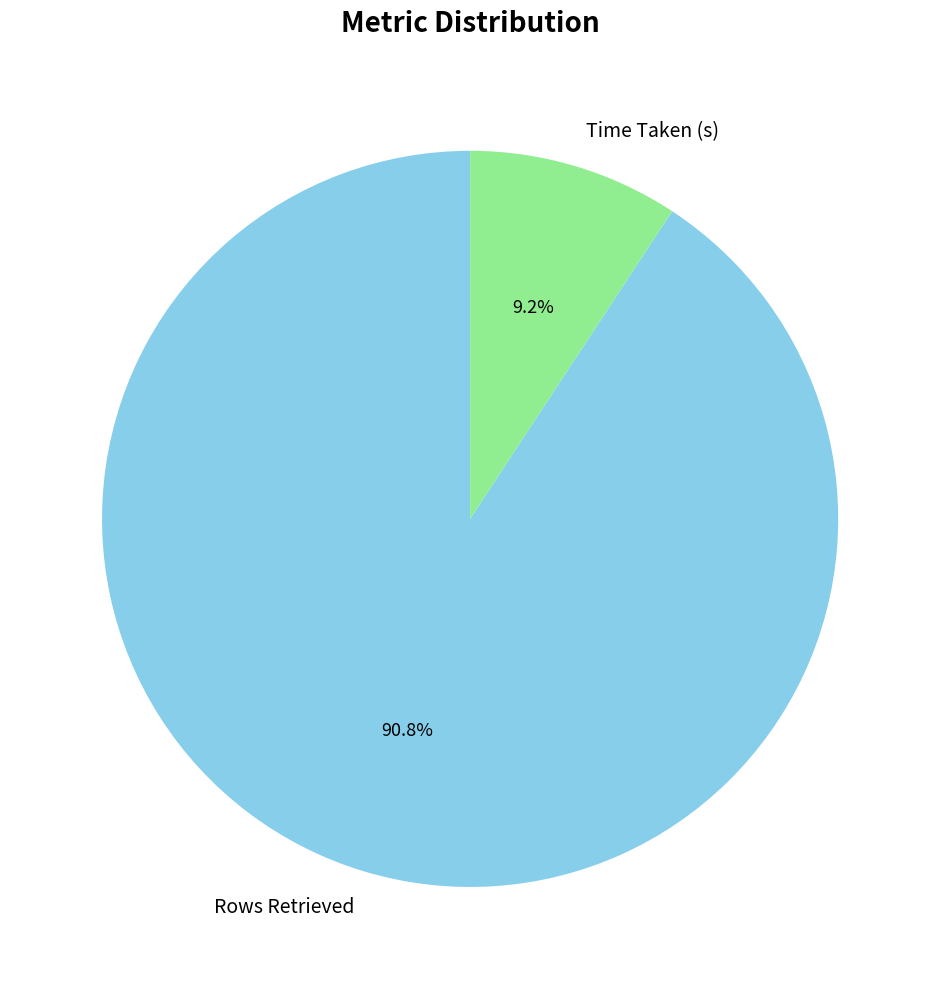

To the nearest percent, what percentage of the pie is Rows Retrieved?

91%